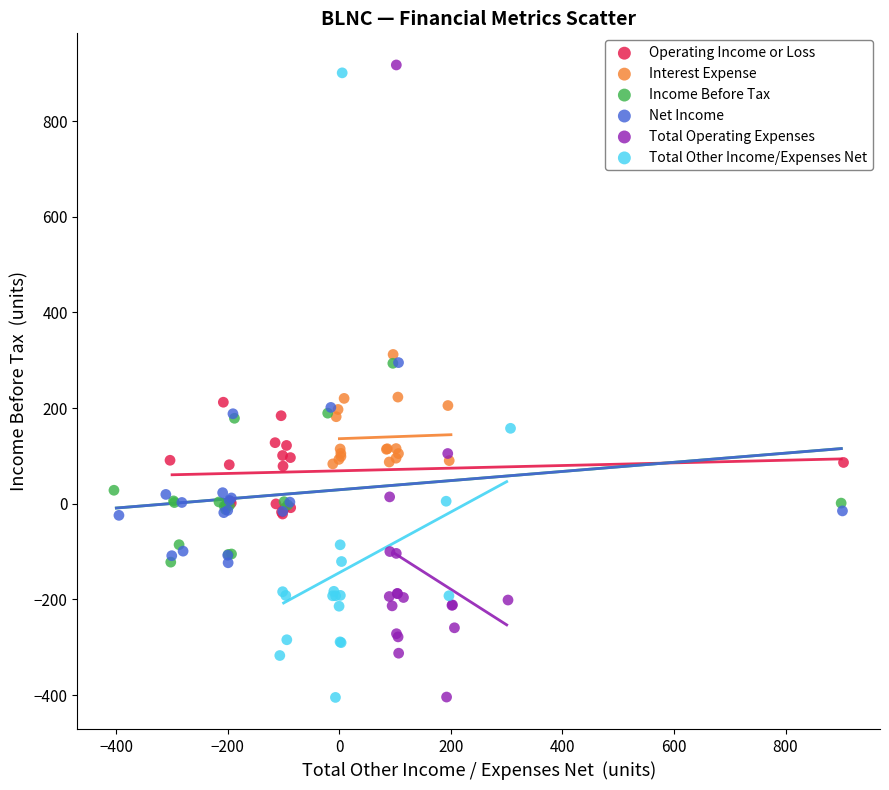

What are all the series names shown in the legend?

Operating Income or Loss, Interest Expense, Income Before Tax, Net Income, Total Operating Expenses, Total Other Income/Expenses Net